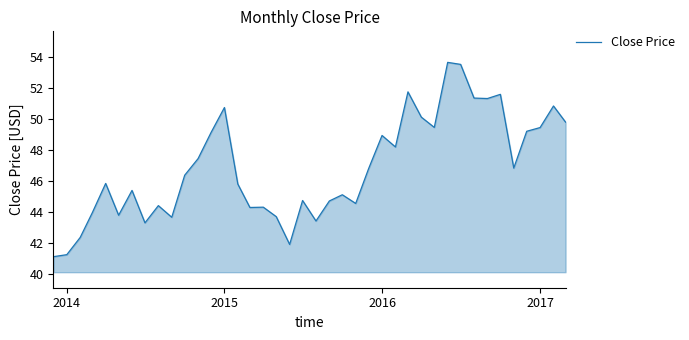

What is the difference between the maximum and minimum values?

12.5